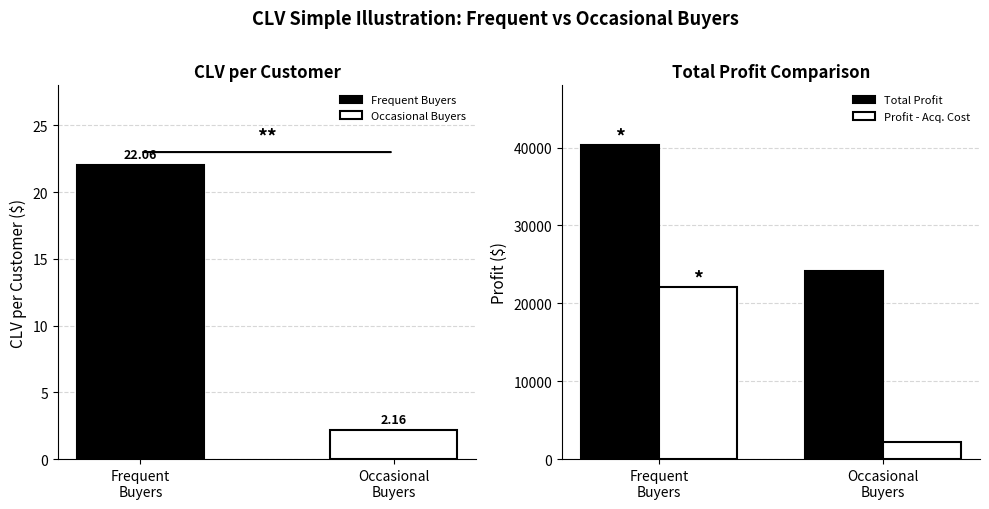

At which category does the chart reach its peak across all series?

Frequent
Buyers